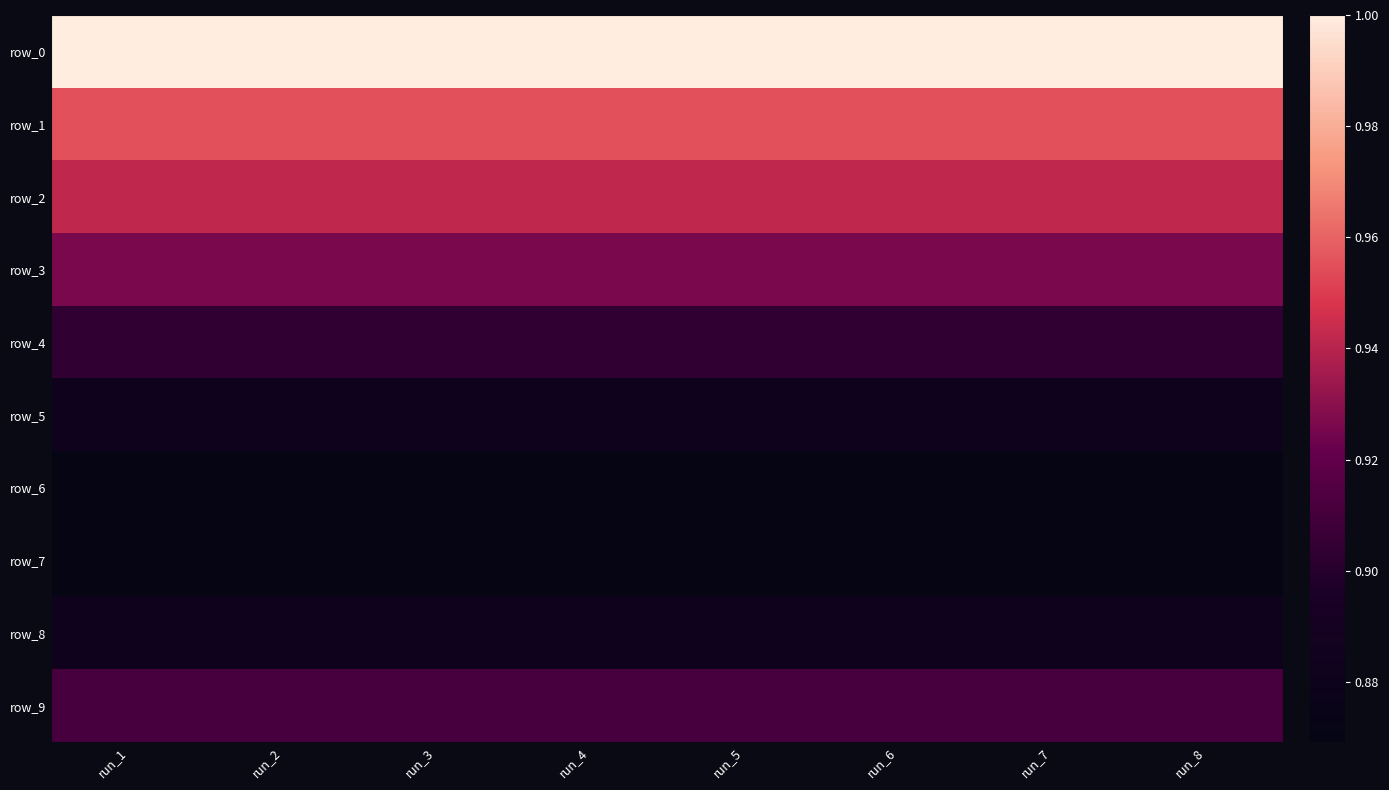

What is the maximum value for row_9?

0.9